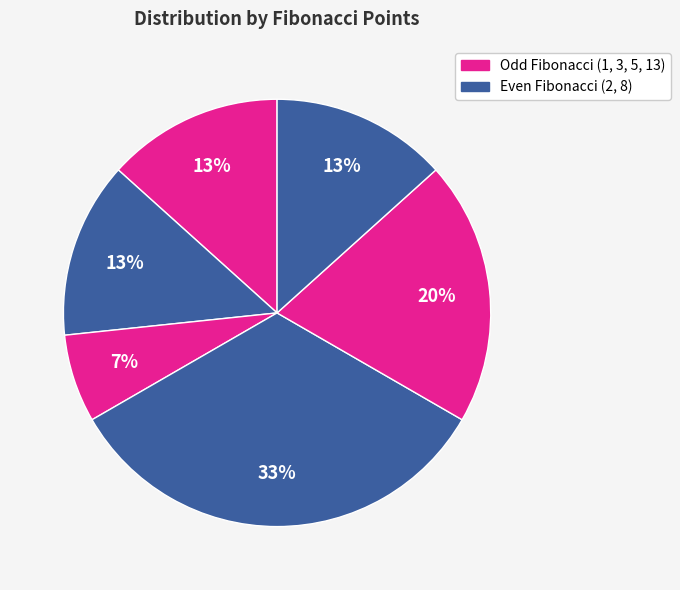

How many slices are in this pie chart?

6